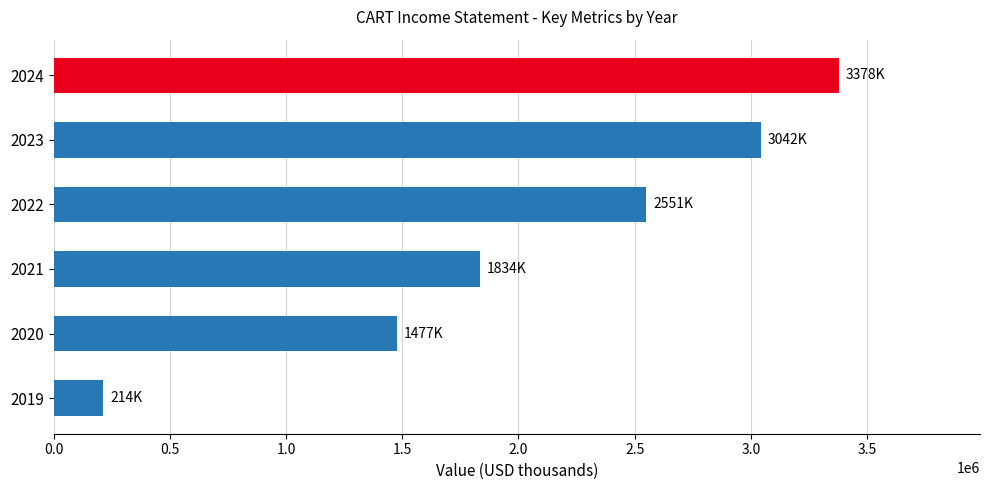

What is the change in value from 2020 to 2023?

+1565000